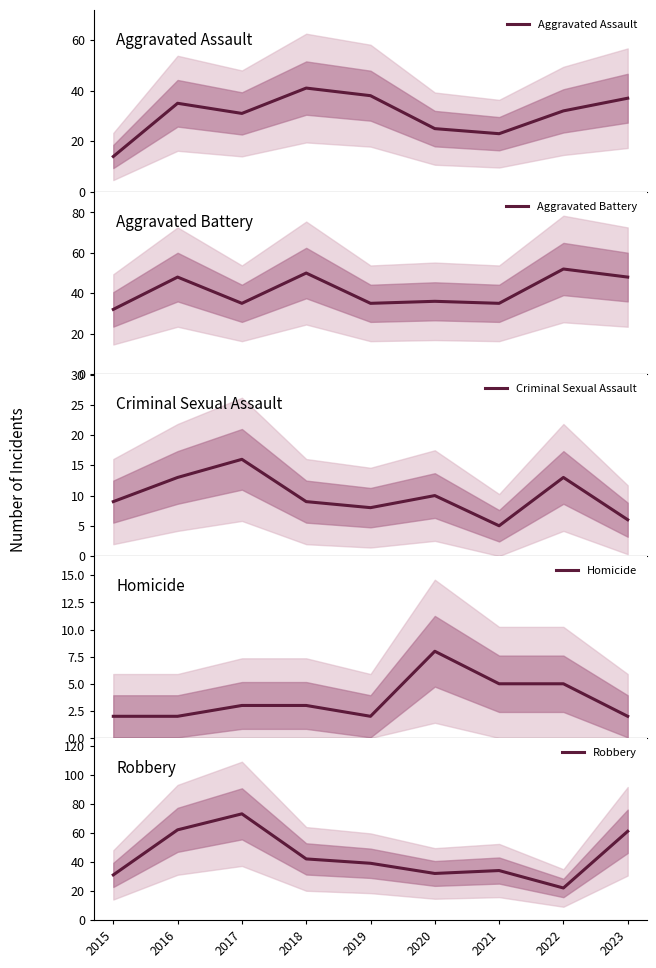

After their last crossing, which series has the higher values: Aggravated Assault or Aggravated Battery?

Aggravated Battery